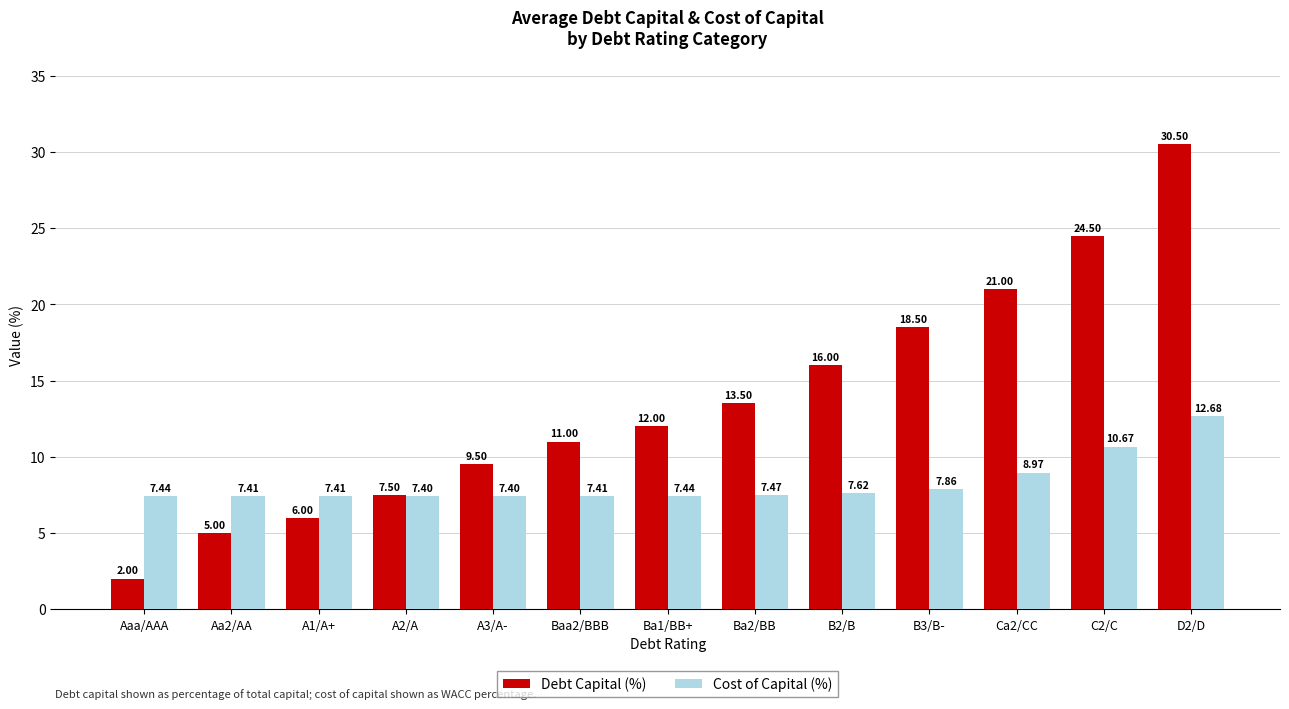

What is the sum of all Cost of Capital (%) values?

107.2